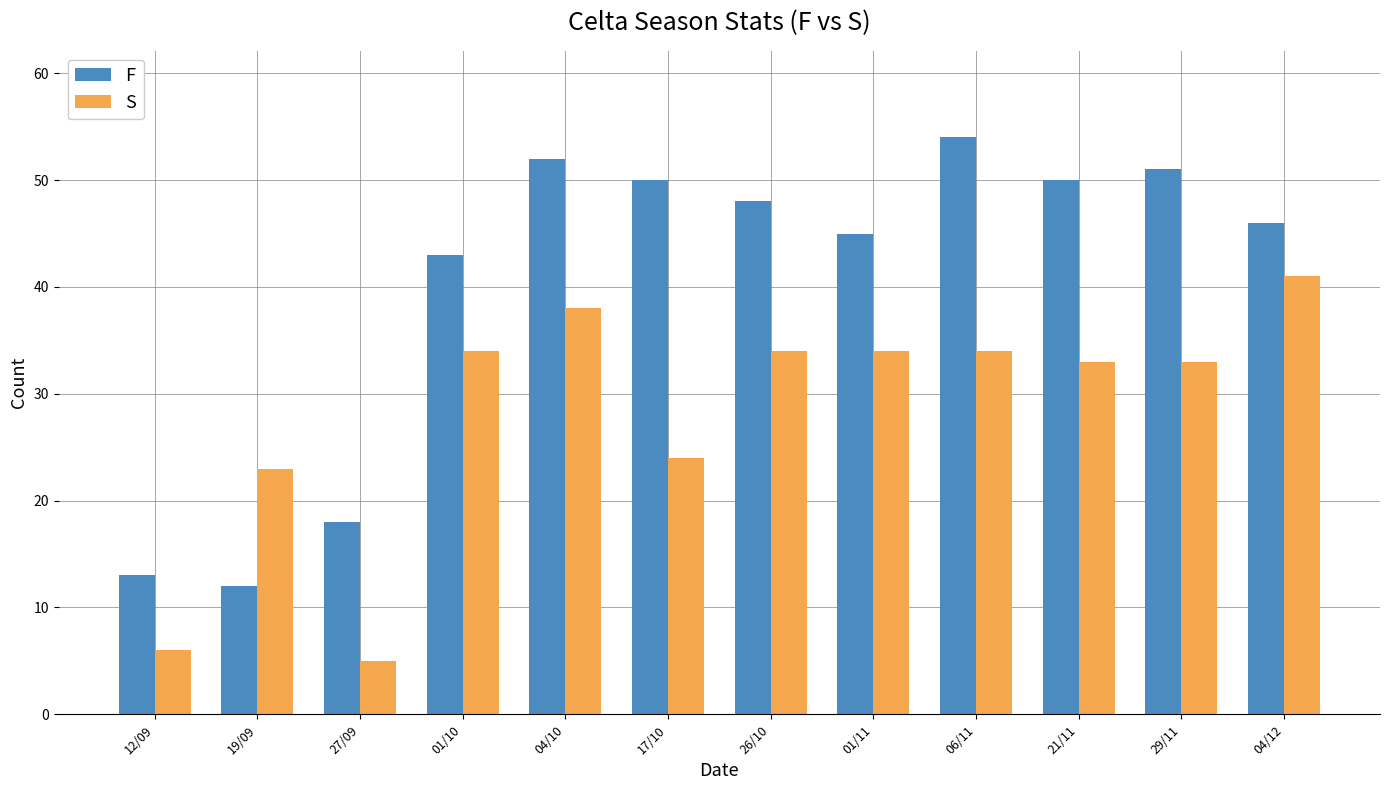

What is the approximate value of S at 06/11, to the nearest 5?

35